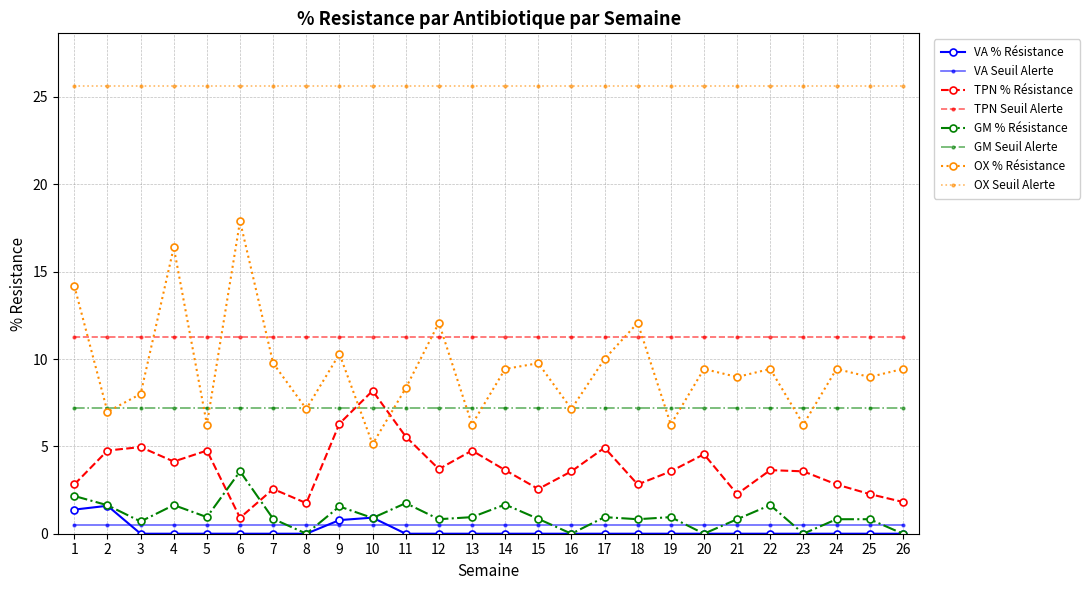

Which series has the largest total across all categories?

OX Seuil Alerte